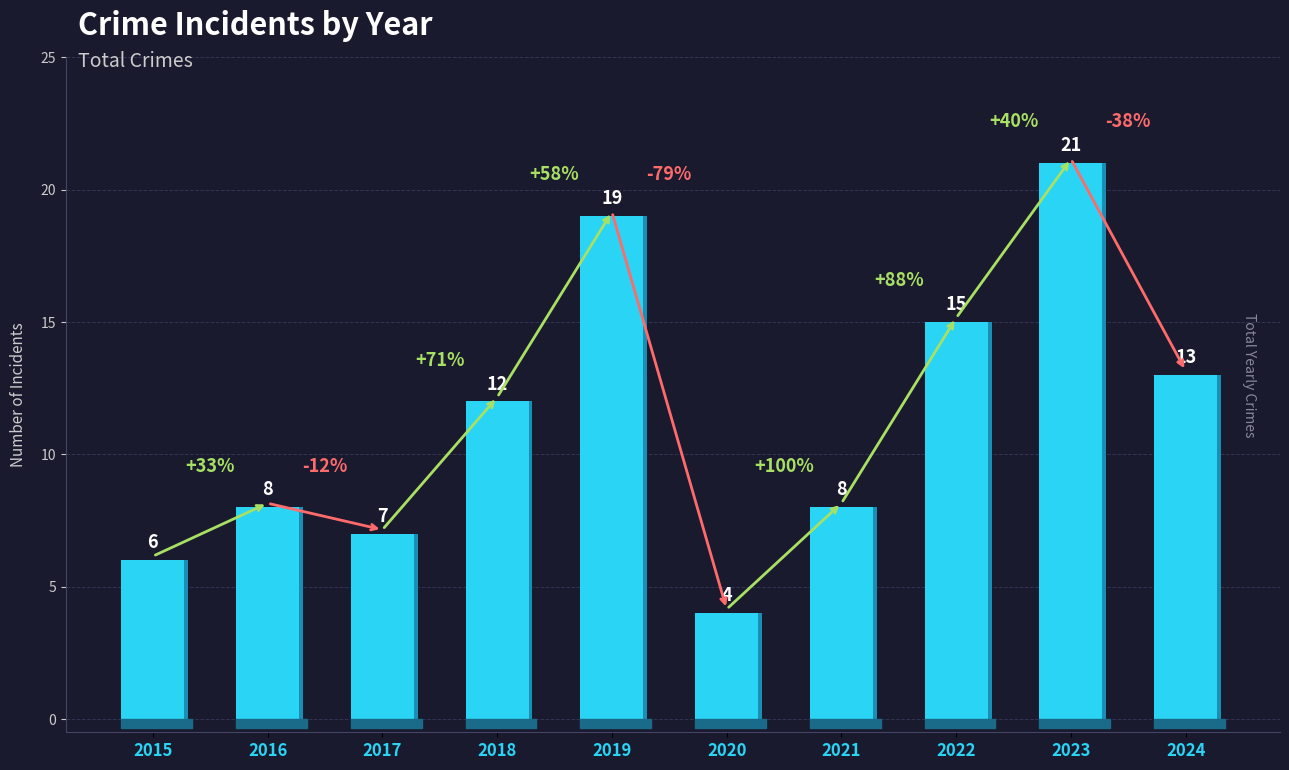

What is the value of the 8th bar from the left?

15